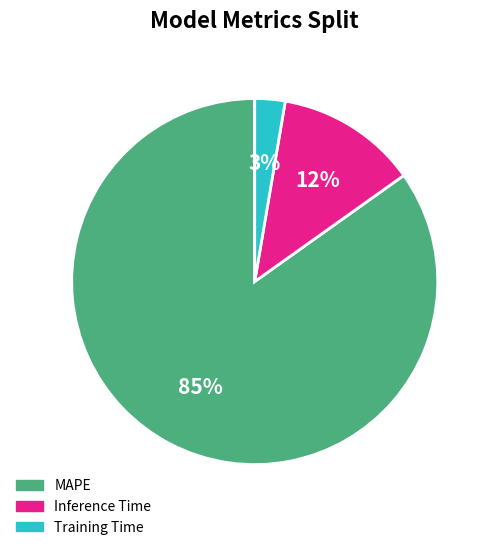

How many segments does this pie chart have?

3